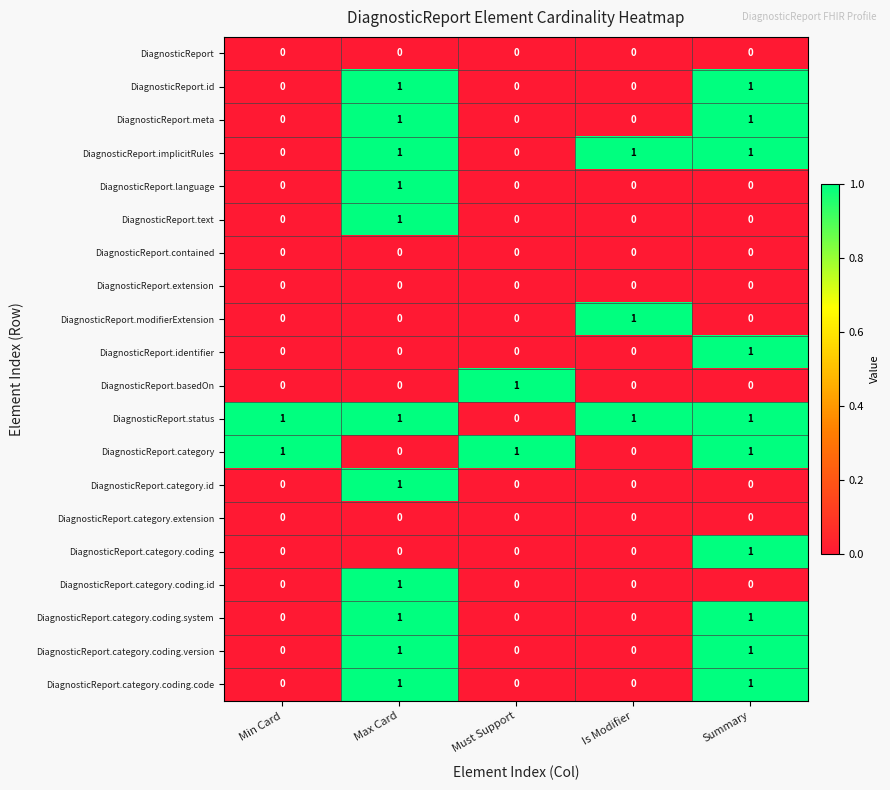

Which category has the highest value in the DiagnosticReport.modifierExtension series?

Is Modifier